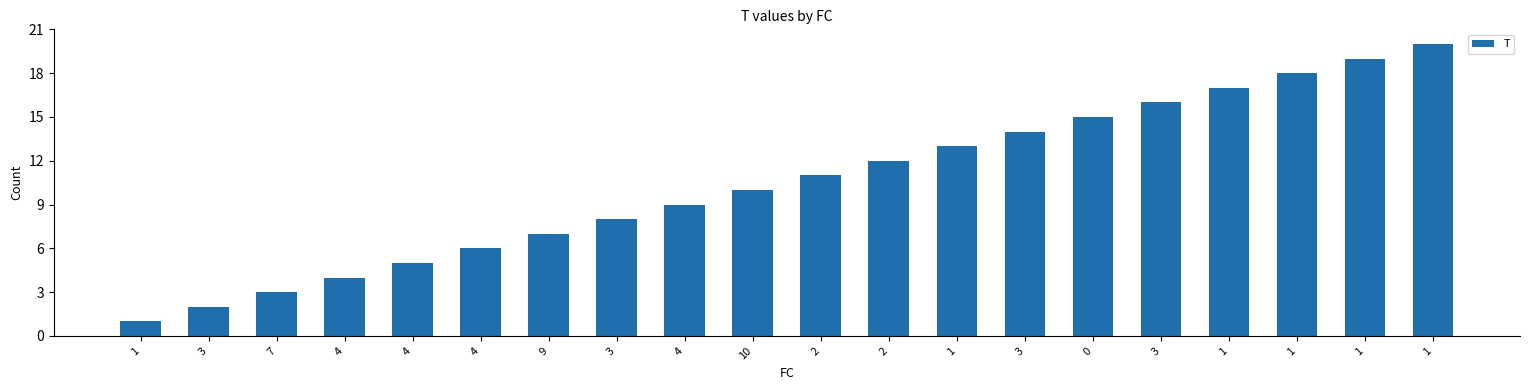

How many values are below 11?

10